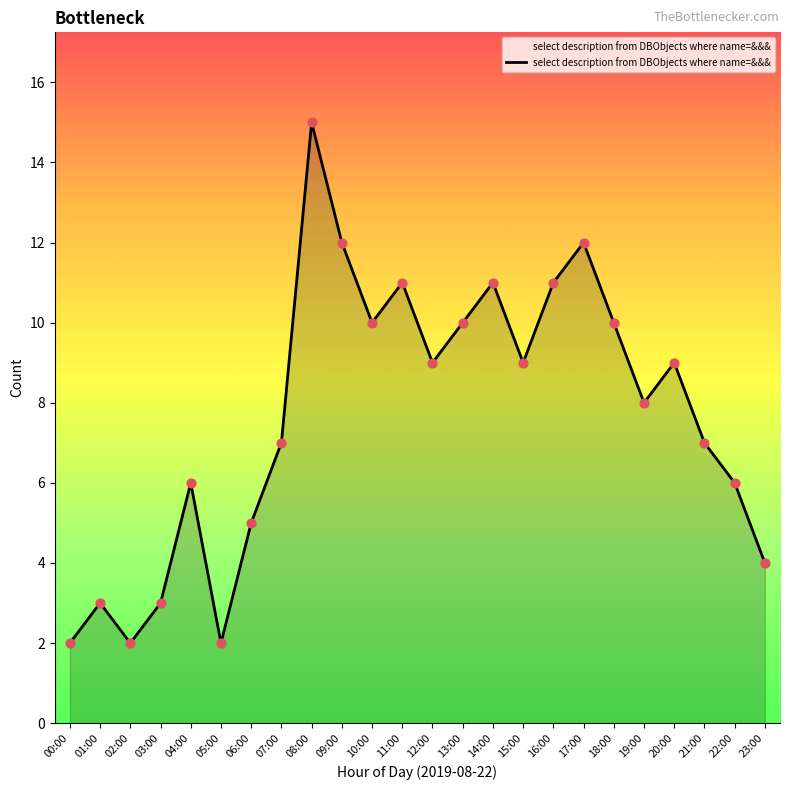

What is the change in value from 15:00 to 22:00?

-3